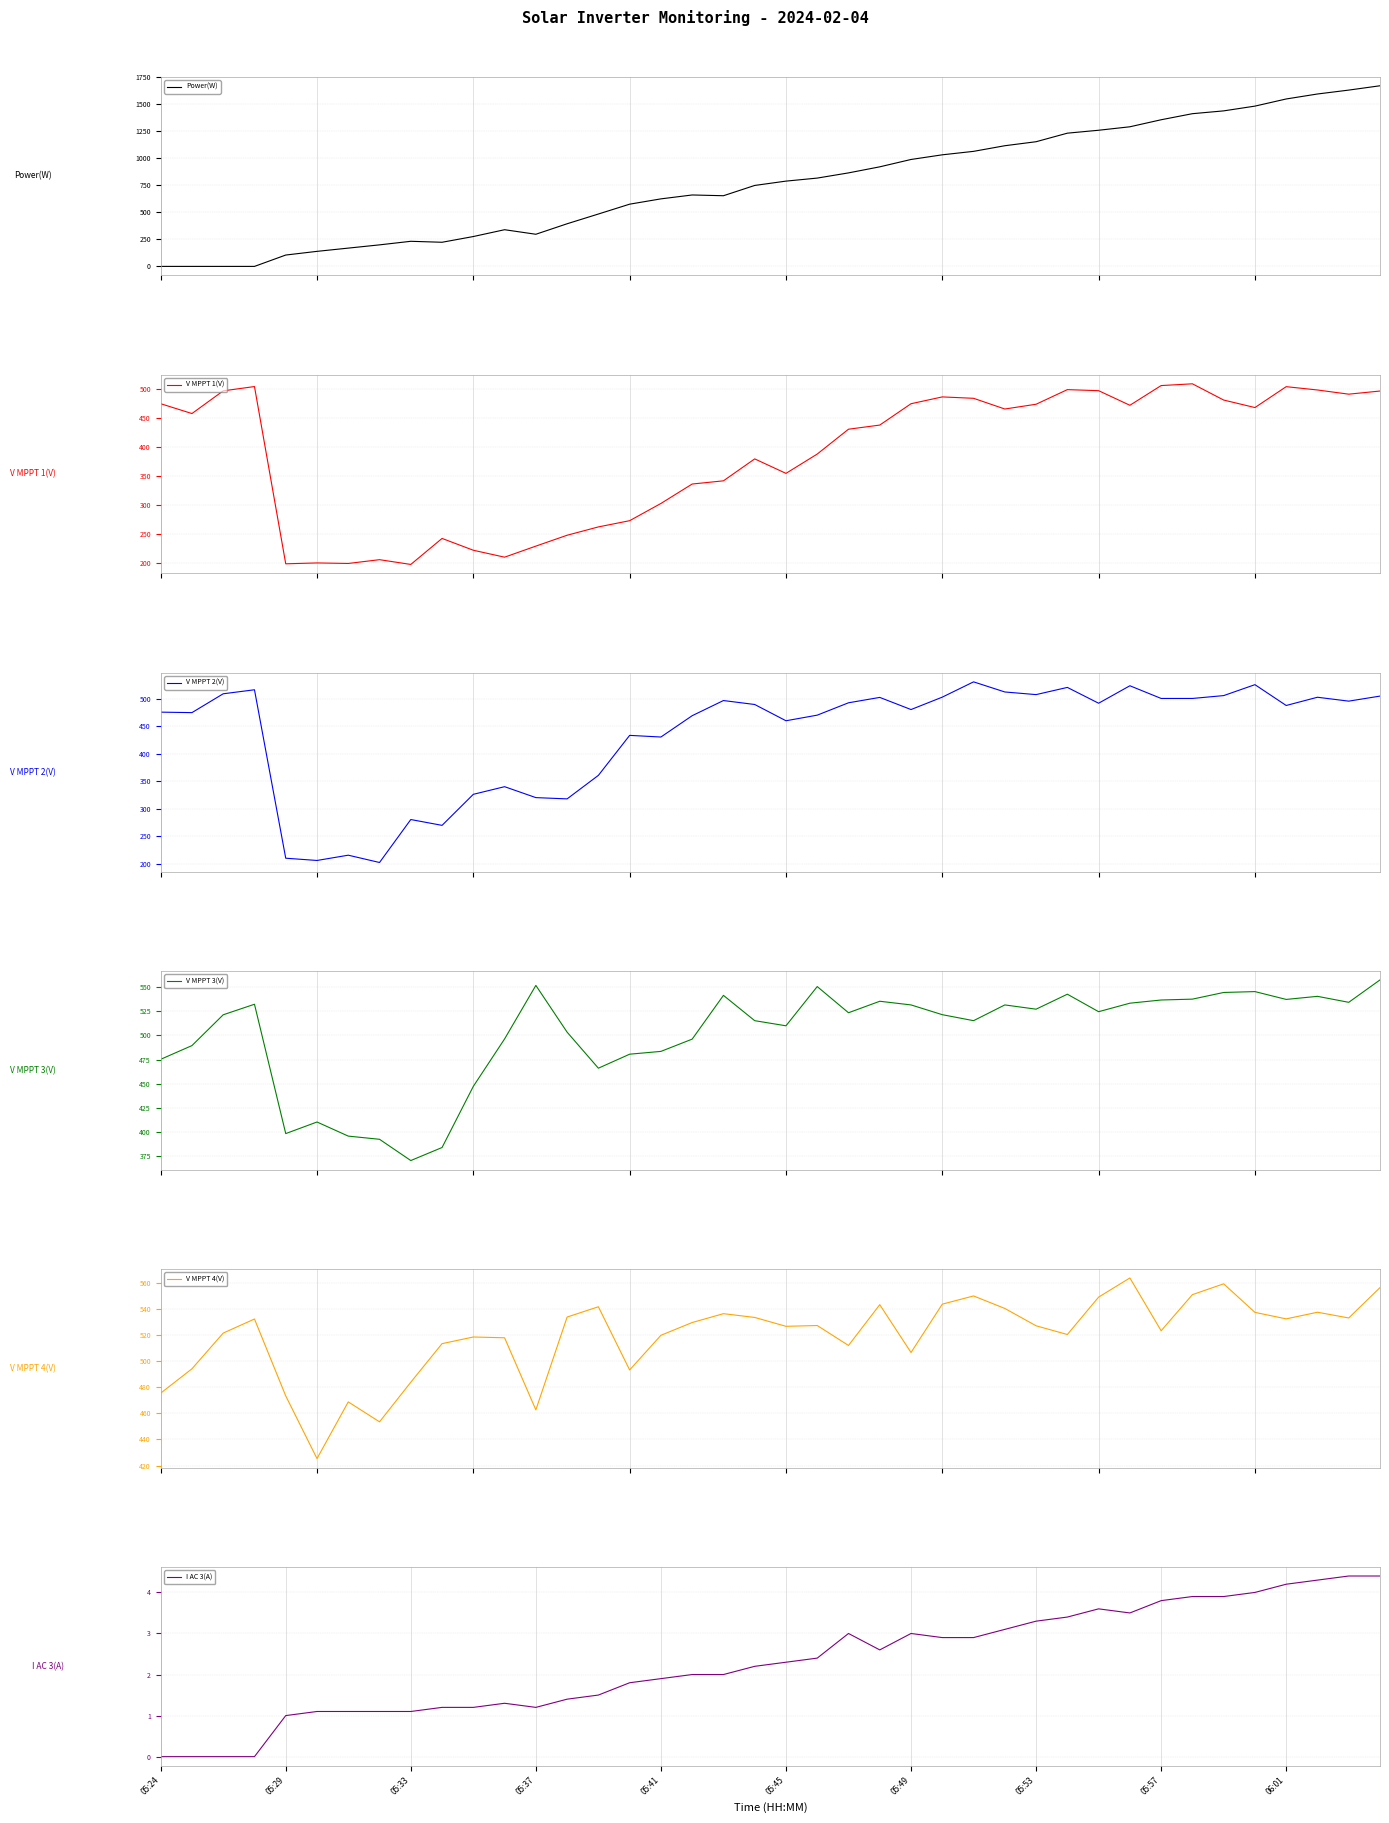

True or false: I AC 3(A) and Power(W) cross at least once.

False